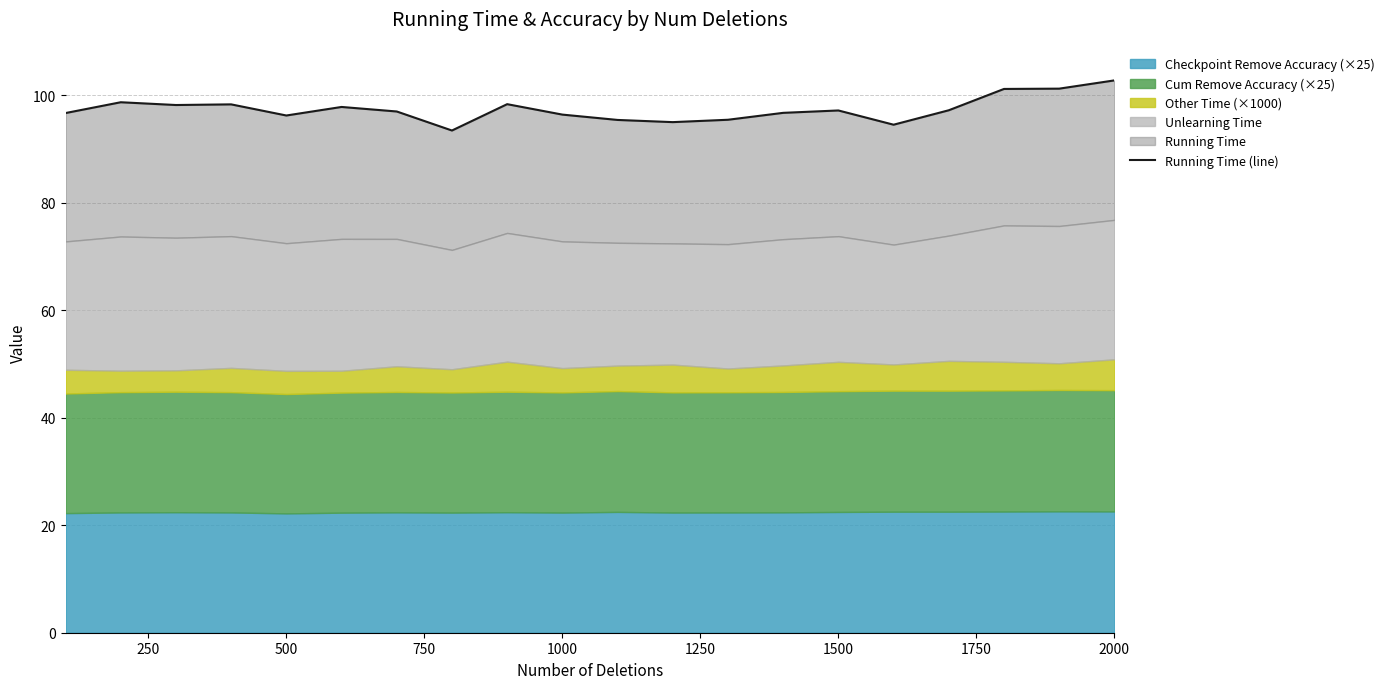

How many lines are shown in the chart?

1